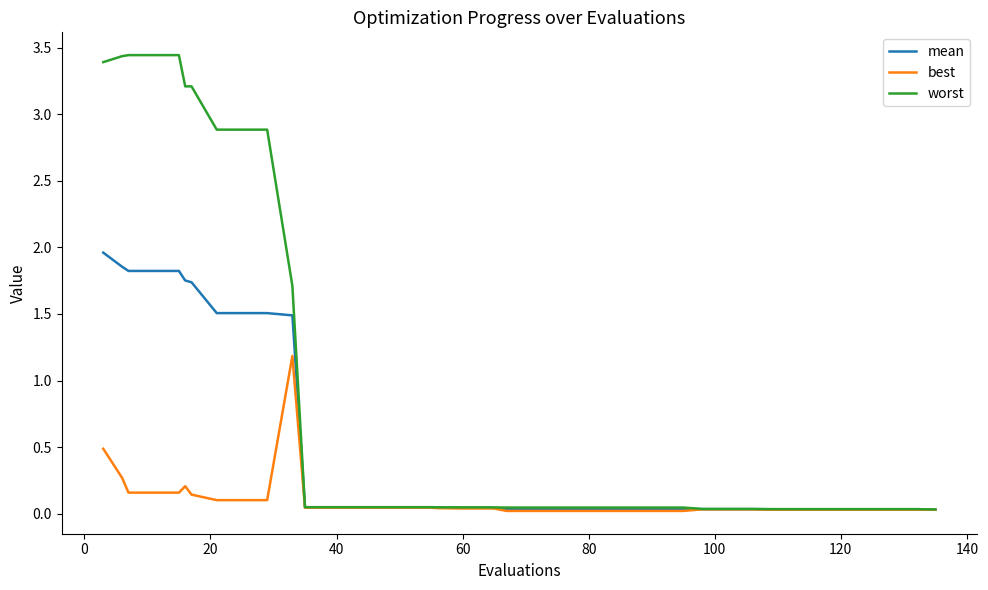

Which series has the largest range (max minus min)?

worst